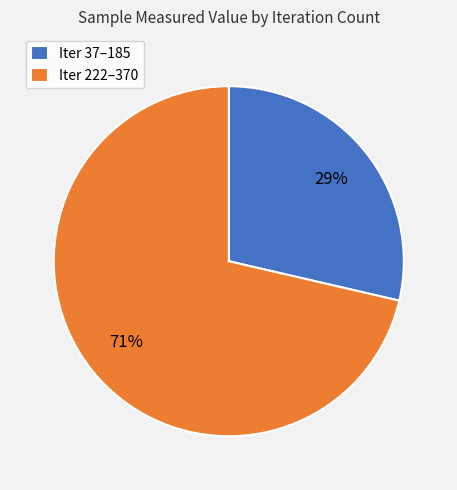

Is the sum of Iter 37–185 and Iter 222–370 greater than half?

Yes